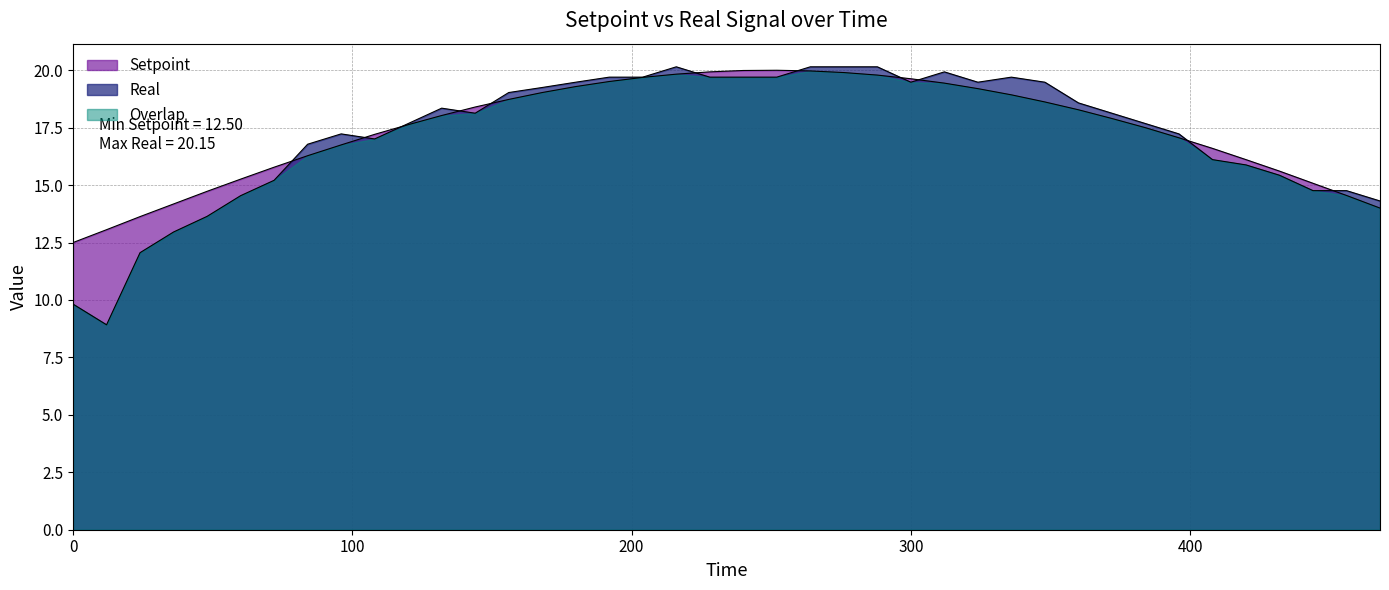

Count the number of data series in this chart.

3